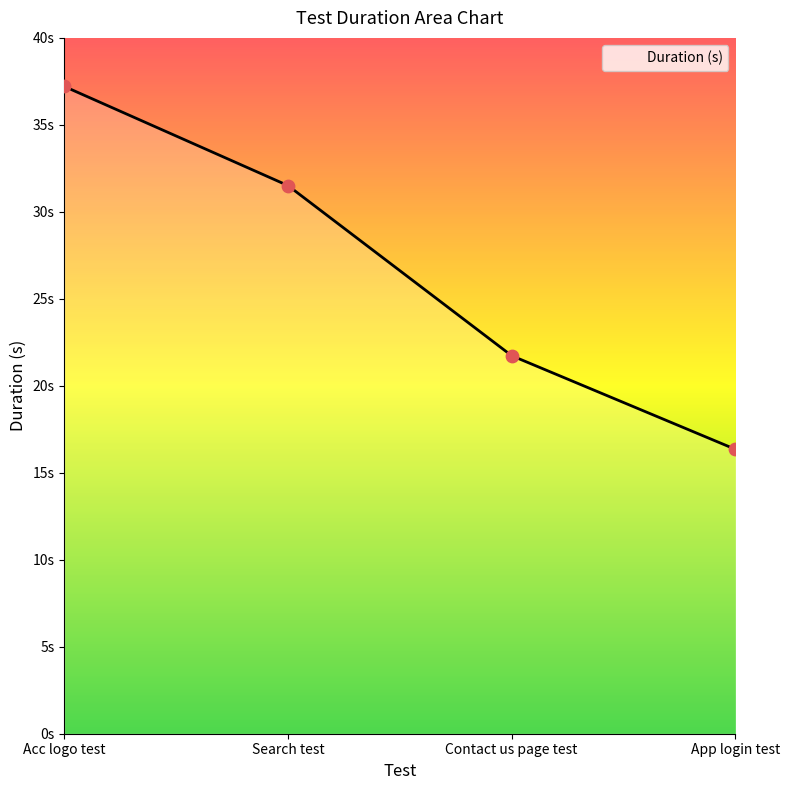

Between App login test and Acc logo test, which is larger?

Acc logo test